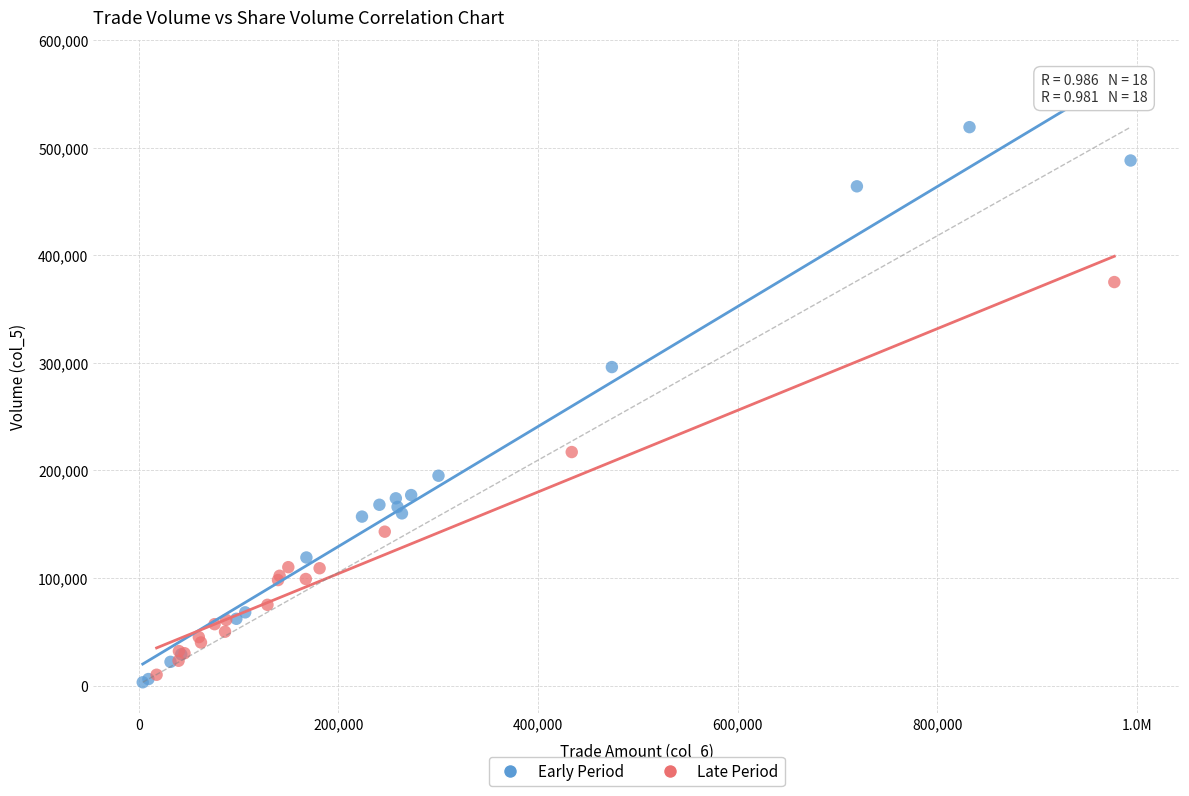

Which series has the widest spread of Y values?

Early Period